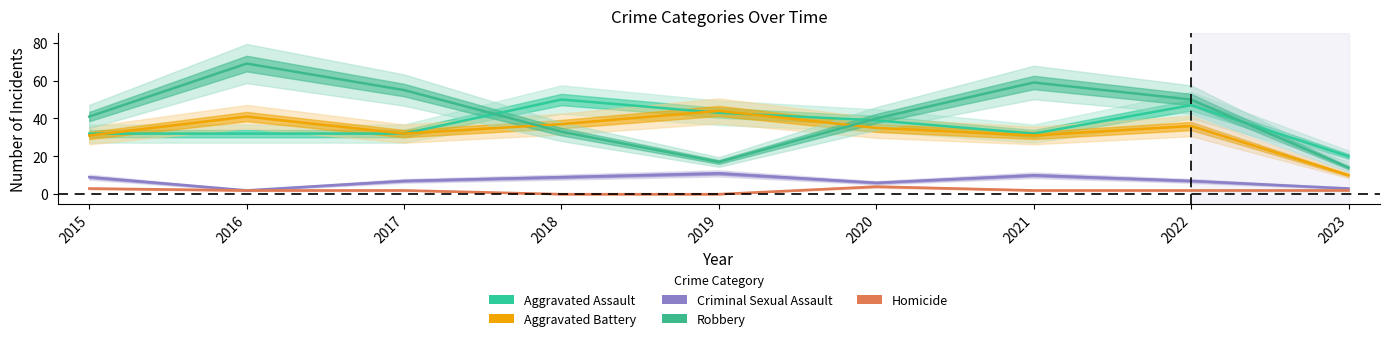

What is the sum of all Criminal Sexual Assault values?

64